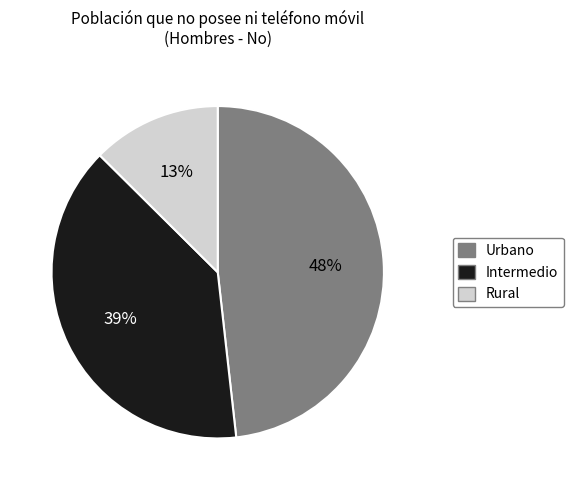

Does Rural represent more than half of the total?

No